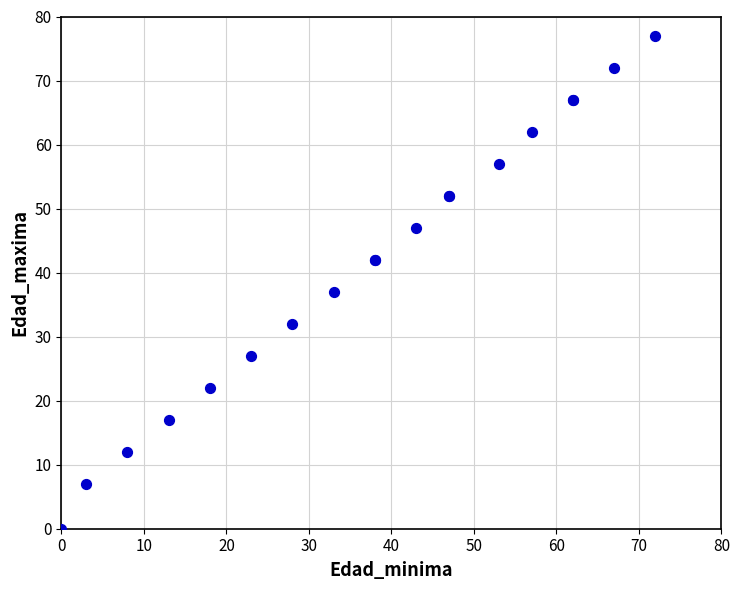

What Y value in the scatter plot is closest to 38?

37